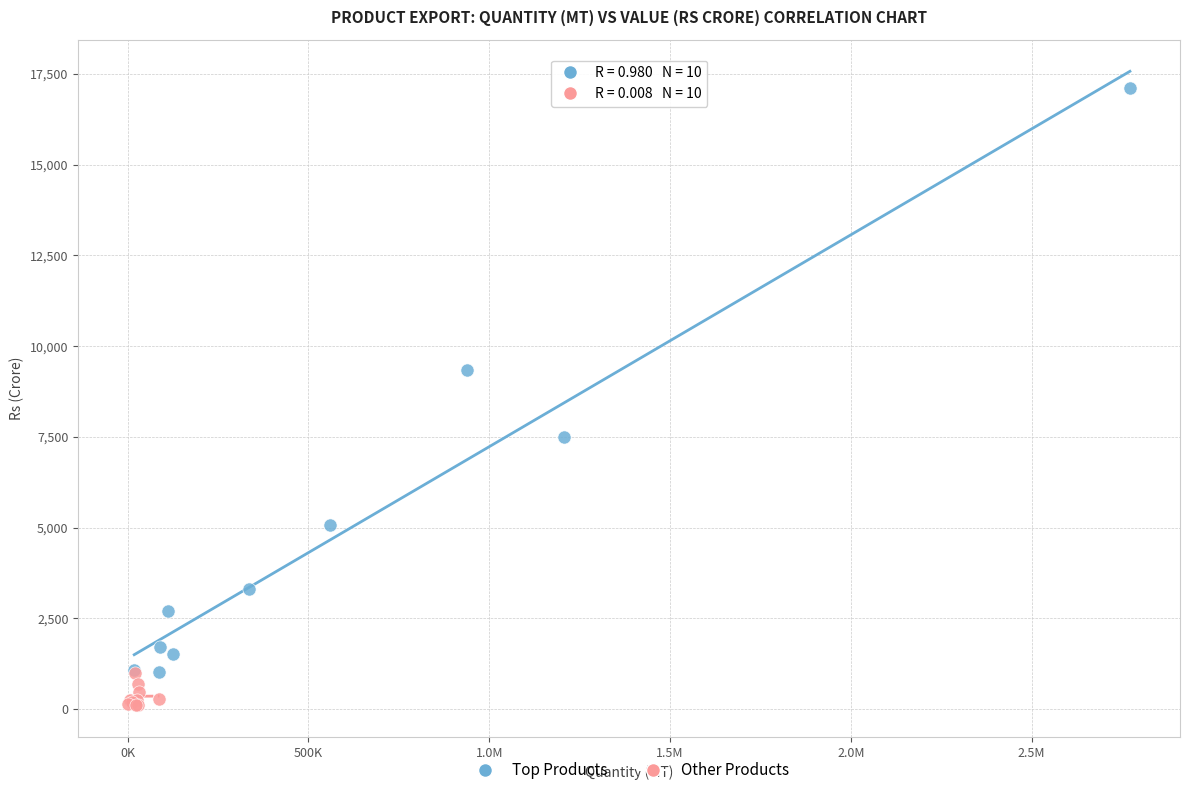

Which series has the widest spread of Y values?

Top Products